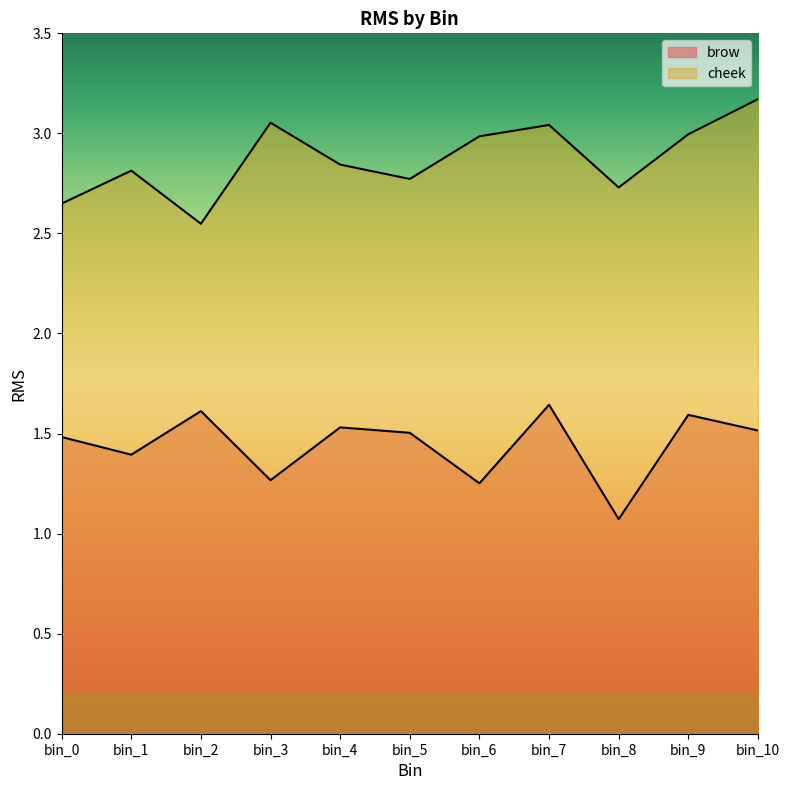

Reading left to right, what are all the values shown in this chart?

brow: bin_0=1.5	bin_1=1.4	bin_2=1.6	bin_3=1.3	bin_4=1.5	bin_5=1.5	bin_6=1.3	bin_7=1.6	bin_8=1.1	bin_9=1.6	bin_10=1.5
cheek: bin_0=2.6	bin_1=2.8	bin_2=2.5	bin_3=3.1	bin_4=2.8	bin_5=2.8	bin_6=3.0	bin_7=3.0	bin_8=2.7	bin_9=3.0	bin_10=3.2